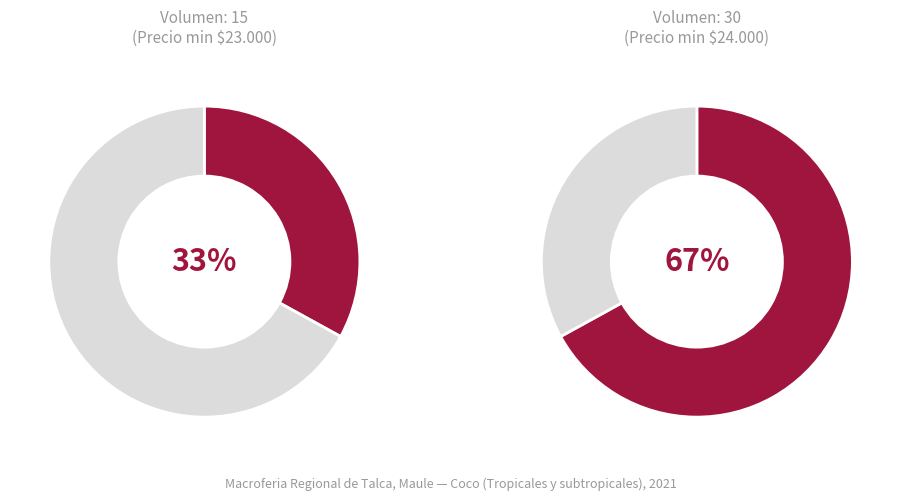

Which category has the biggest portion of the pie?

30